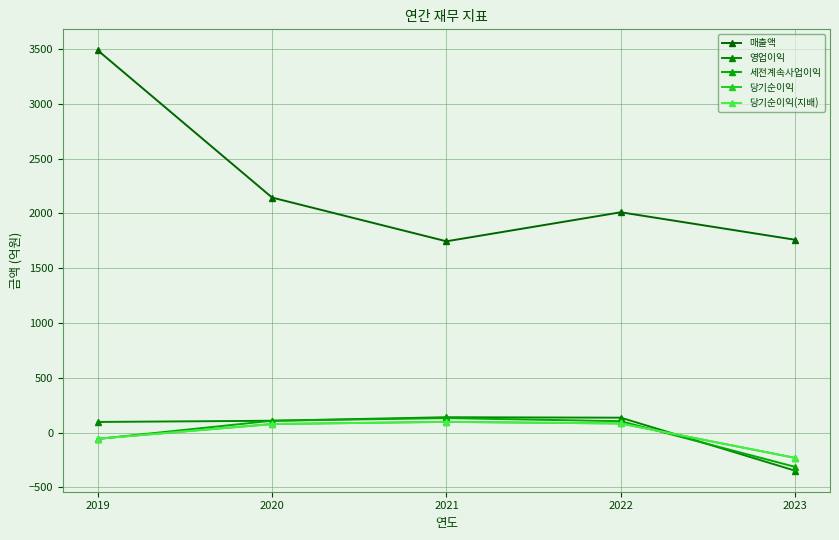

Does the chart display data point markers on the line(s)?

Yes